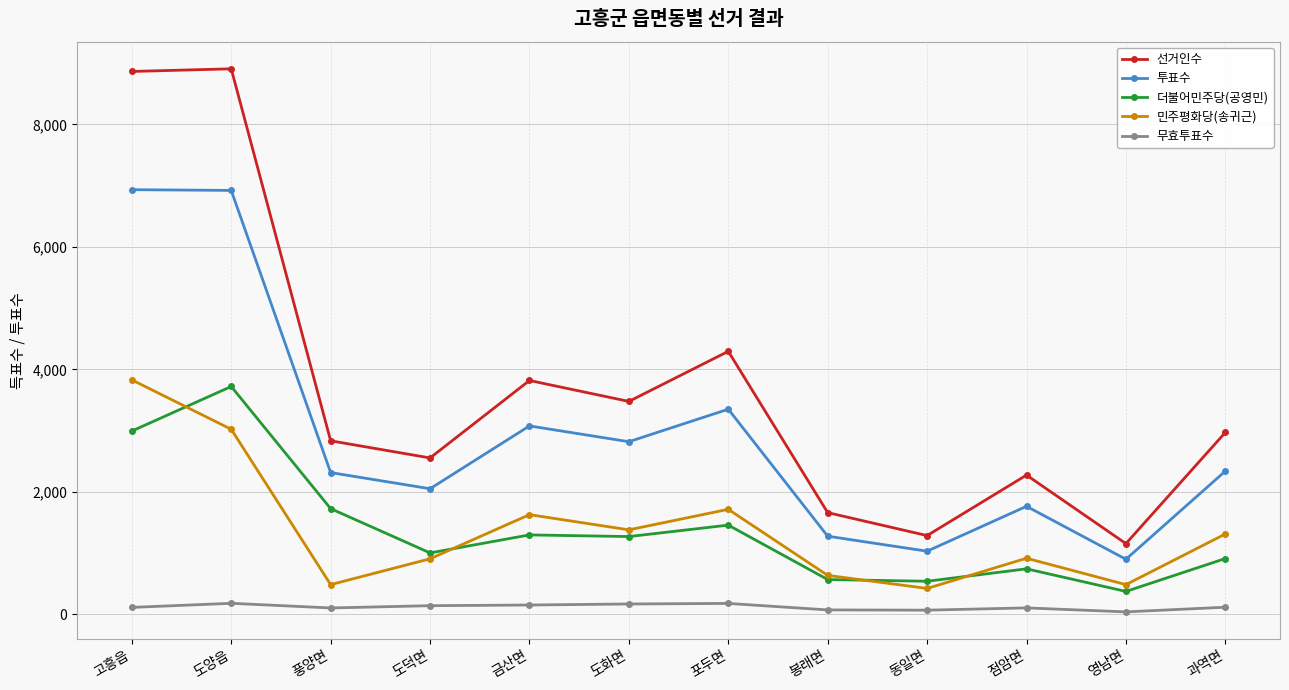

List the series in order of their peak value, highest first.

선거인수, 투표수, 민주평화당(송귀근), 더불어민주당(공영민), 무효투표수